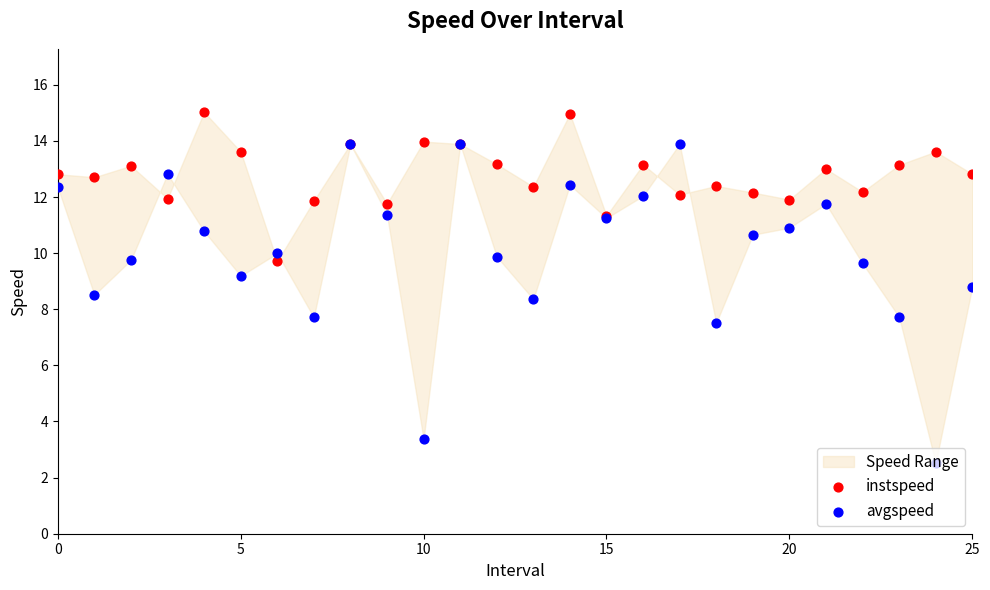

Is the value of instspeed at 6 greater than the value of avgspeed at 8?

No